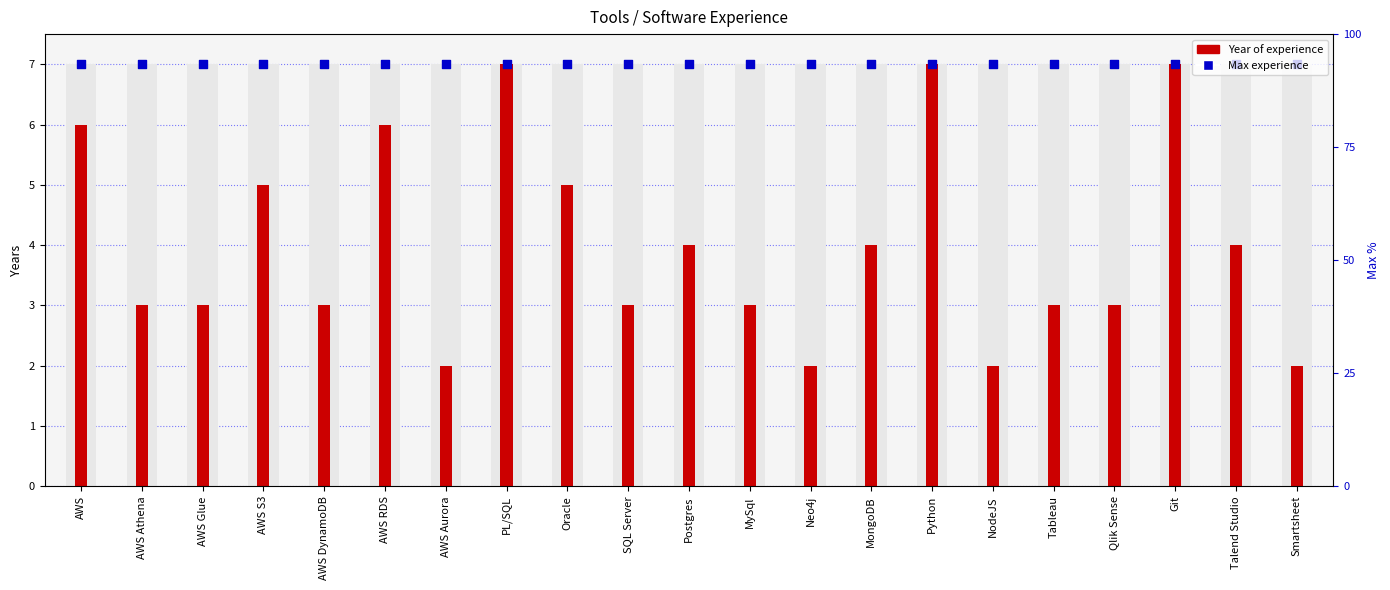

Which series has the largest total across all categories?

Max experience